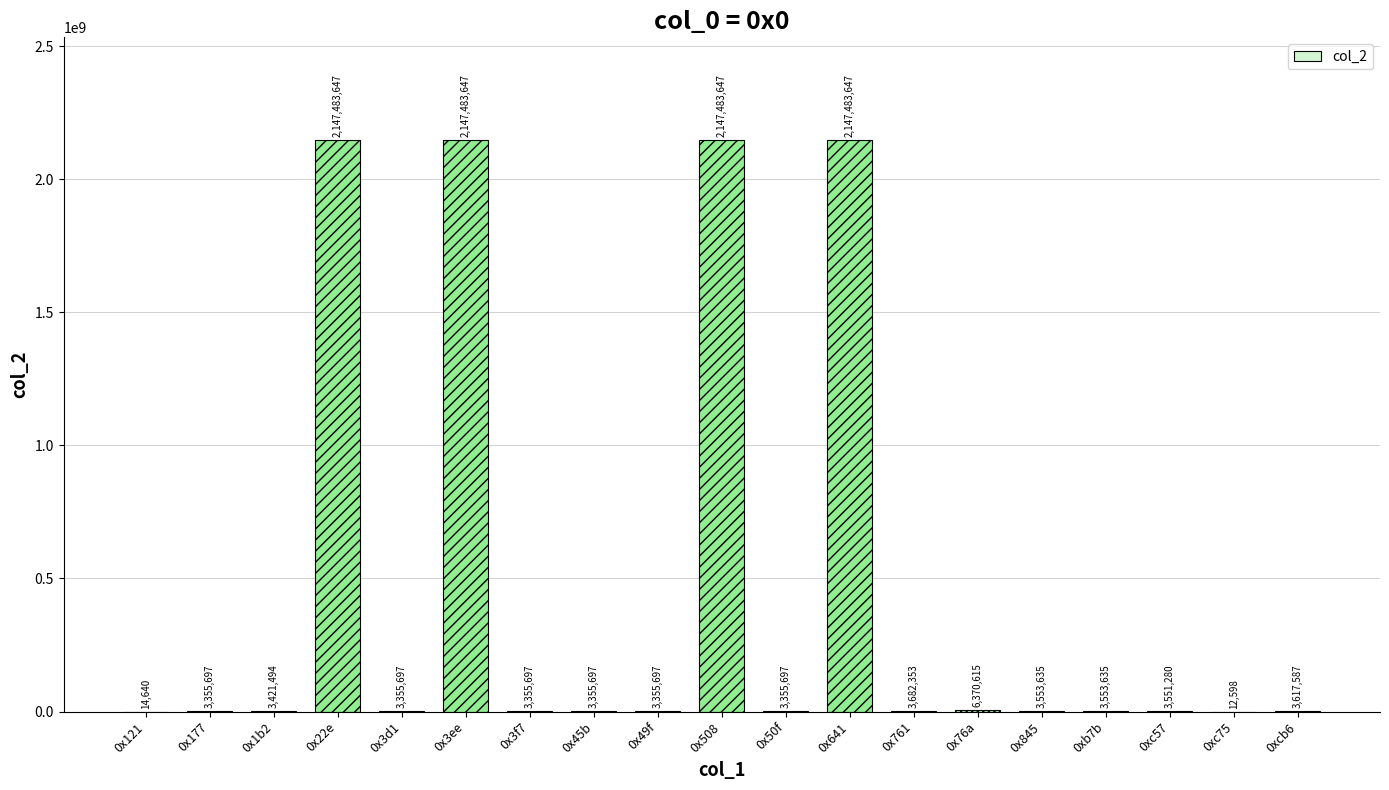

At which label is the value closest to 1073748122?

0x76a